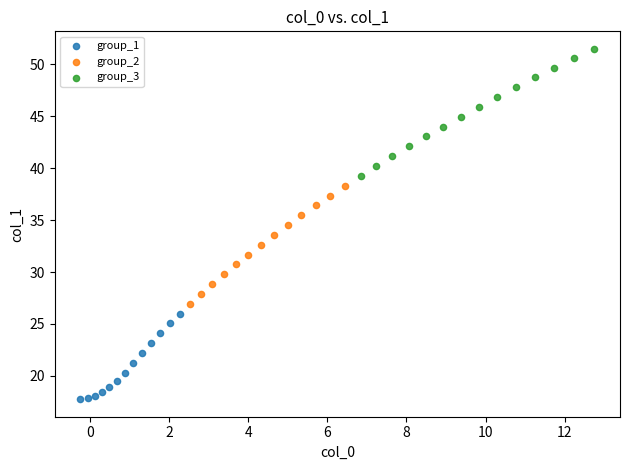

Which series contains the lowest Y value?

group_1